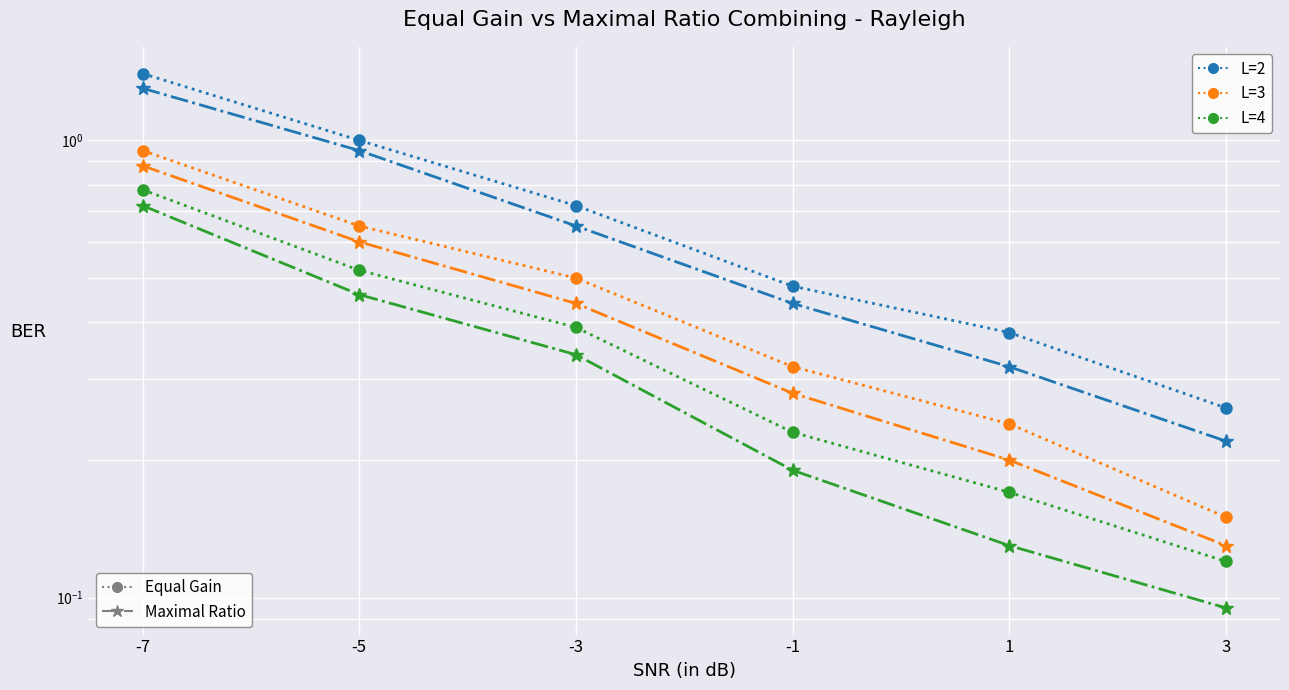

What is the difference between the highest and lowest values at -1?

0.3